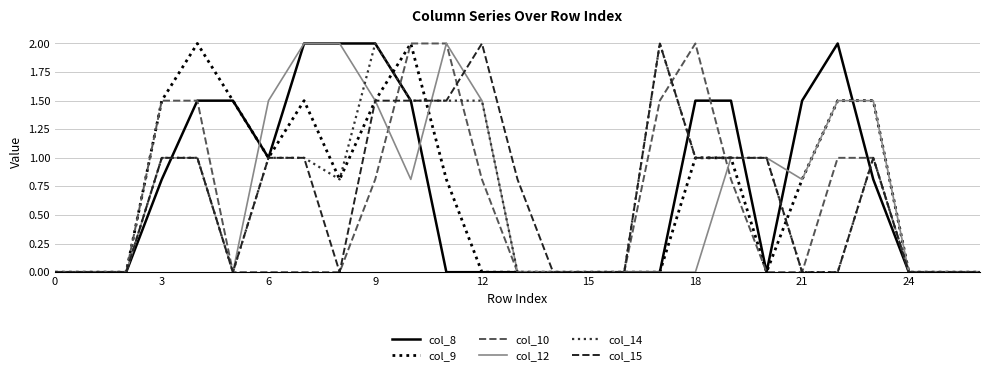

What is the highest value of the col_10 series?

2.0